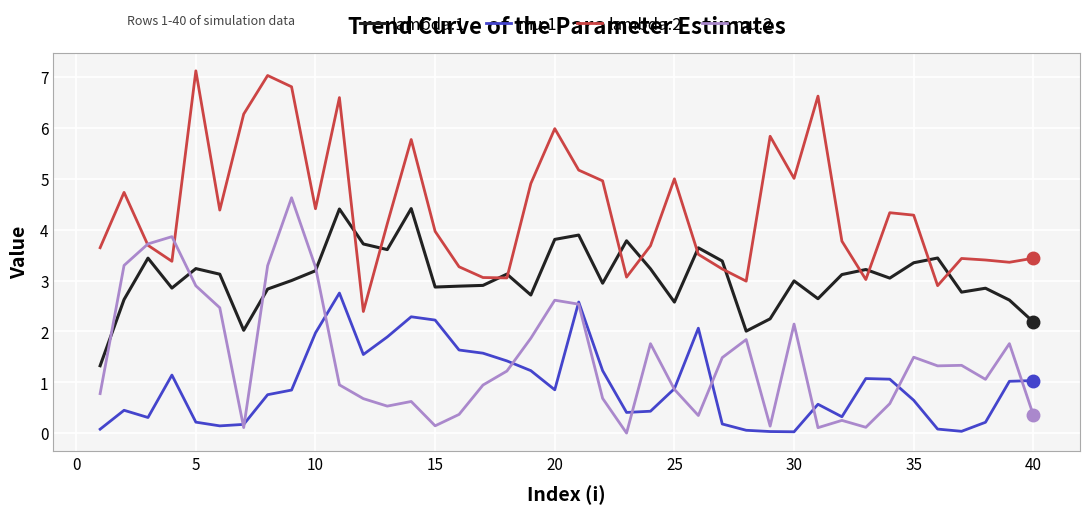

Is this an area chart (filled region under the line)?

No